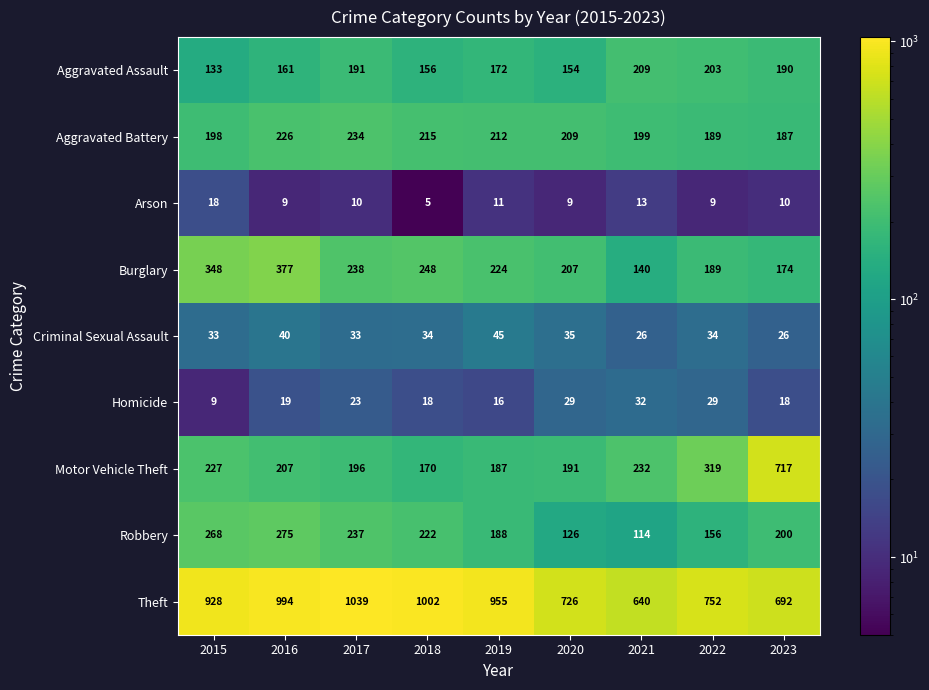

What is the difference between the maximum and minimum values in the Theft series?

399